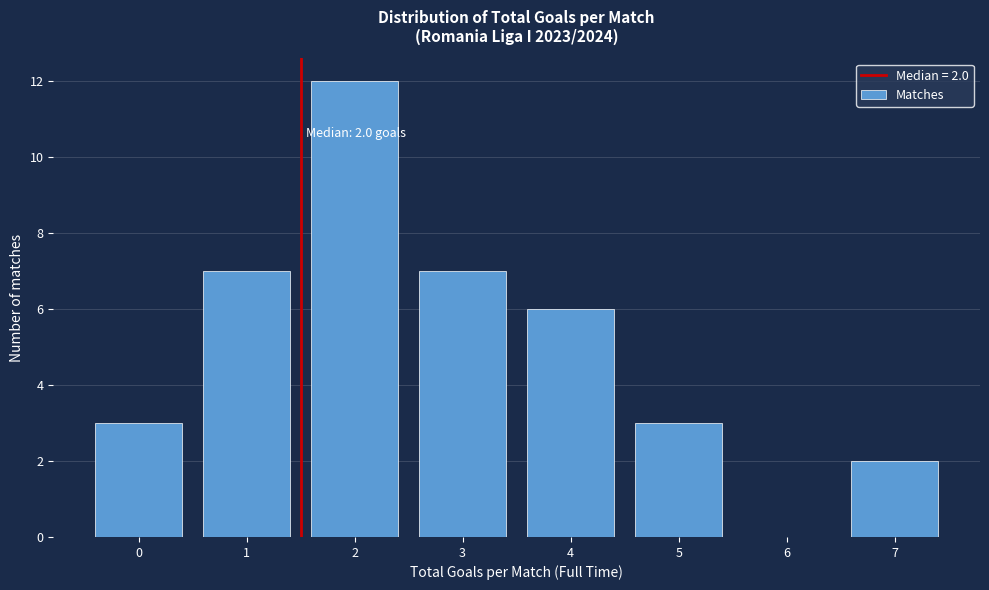

Reading left to right, transcribe all the data shown in this chart.

0=3	1=7	2=12	3=7	4=6	5=3	6=0	7=2